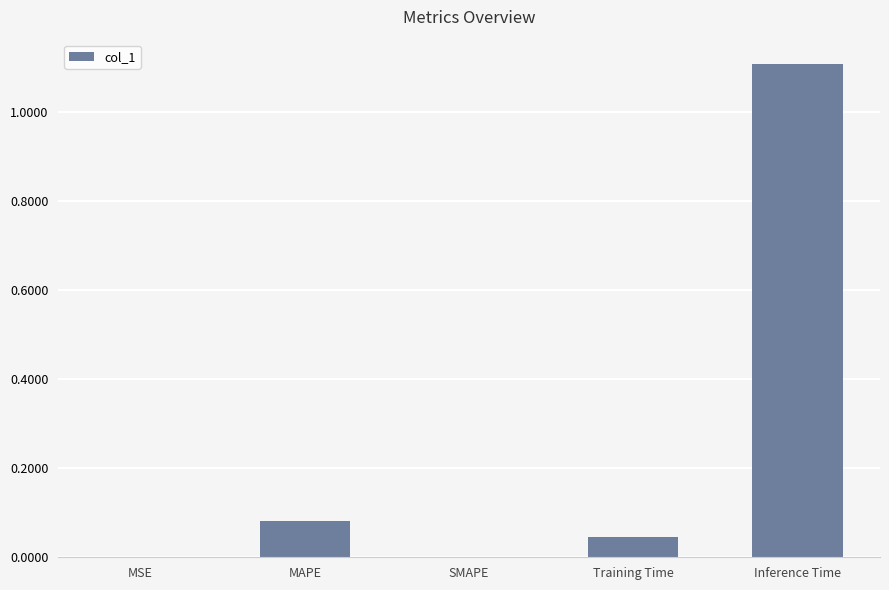

The chart shows a value of 0.0 at SMAPE. True or false?

True